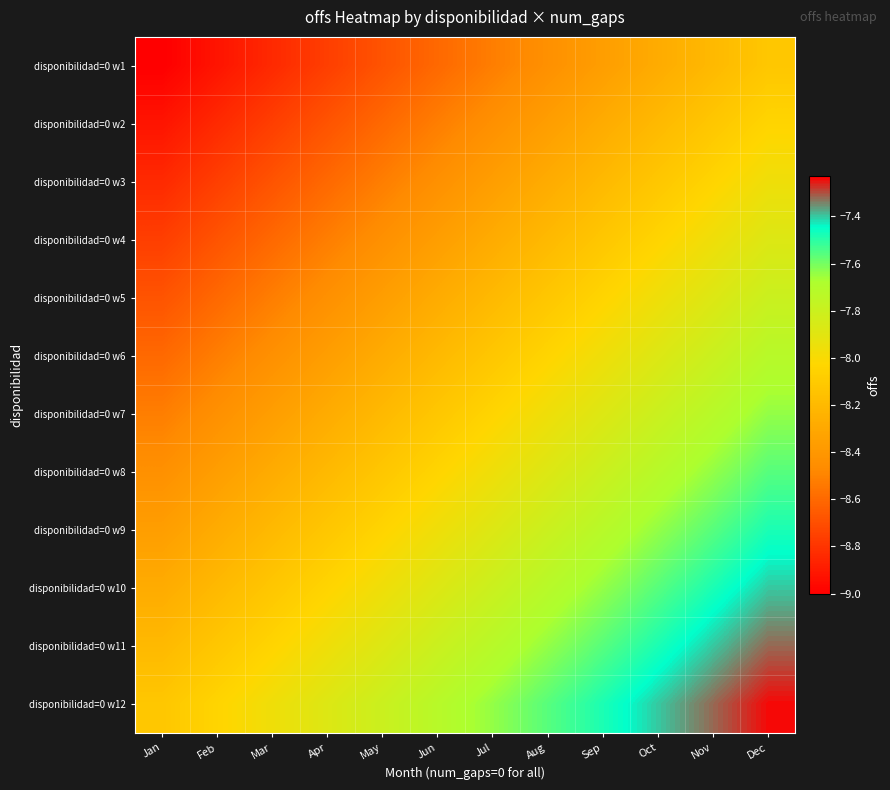

Reading right to left, what are all the values shown in this chart?

disponibilidad=0 w1: Dec=-8.1	Nov=-8.2	Oct=-8.3	Sep=-8.4	Aug=-8.4	Jul=-8.5	Jun=-8.6	May=-8.7	Apr=-8.8	Mar=-8.8	Feb=-8.9	Jan=-9.0
disponibilidad=0 w2: Dec=-8.0	Nov=-8.1	Oct=-8.2	Sep=-8.3	Aug=-8.4	Jul=-8.4	Jun=-8.5	May=-8.6	Apr=-8.7	Mar=-8.8	Feb=-8.8	Jan=-8.9
disponibilidad=0 w3: Dec=-8.0	Nov=-8.0	Oct=-8.1	Sep=-8.2	Aug=-8.3	Jul=-8.4	Jun=-8.4	May=-8.5	Apr=-8.6	Mar=-8.7	Feb=-8.8	Jan=-8.8
disponibilidad=0 w4: Dec=-7.9	Nov=-8.0	Oct=-8.0	Sep=-8.1	Aug=-8.2	Jul=-8.3	Jun=-8.4	May=-8.4	Apr=-8.5	Mar=-8.6	Feb=-8.7	Jan=-8.8
disponibilidad=0 w5: Dec=-7.8	Nov=-7.9	Oct=-8.0	Sep=-8.0	Aug=-8.1	Jul=-8.2	Jun=-8.3	May=-8.4	Apr=-8.4	Mar=-8.5	Feb=-8.6	Jan=-8.7
disponibilidad=0 w6: Dec=-7.7	Nov=-7.8	Oct=-7.9	Sep=-8.0	Aug=-8.0	Jul=-8.1	Jun=-8.2	May=-8.3	Apr=-8.4	Mar=-8.4	Feb=-8.5	Jan=-8.6
disponibilidad=0 w7: Dec=-7.6	Nov=-7.7	Oct=-7.8	Sep=-7.9	Aug=-8.0	Jul=-8.0	Jun=-8.1	May=-8.2	Apr=-8.3	Mar=-8.4	Feb=-8.4	Jan=-8.5
disponibilidad=0 w8: Dec=-7.6	Nov=-7.6	Oct=-7.7	Sep=-7.8	Aug=-7.9	Jul=-8.0	Jun=-8.0	May=-8.1	Apr=-8.2	Mar=-8.3	Feb=-8.4	Jan=-8.4
disponibilidad=0 w9: Dec=-7.5	Nov=-7.6	Oct=-7.6	Sep=-7.7	Aug=-7.8	Jul=-7.9	Jun=-8.0	May=-8.0	Apr=-8.1	Mar=-8.2	Feb=-8.3	Jan=-8.4
disponibilidad=0 w10: Dec=-7.4	Nov=-7.5	Oct=-7.6	Sep=-7.6	Aug=-7.7	Jul=-7.8	Jun=-7.9	May=-8.0	Apr=-8.0	Mar=-8.1	Feb=-8.2	Jan=-8.3
disponibilidad=0 w11: Dec=-7.3	Nov=-7.4	Oct=-7.5	Sep=-7.6	Aug=-7.6	Jul=-7.7	Jun=-7.8	May=-7.9	Apr=-8.0	Mar=-8.0	Feb=-8.1	Jan=-8.2
disponibilidad=0 w12: Dec=-7.2	Nov=-7.3	Oct=-7.4	Sep=-7.5	Aug=-7.6	Jul=-7.6	Jun=-7.7	May=-7.8	Apr=-7.9	Mar=-8.0	Feb=-8.0	Jan=-8.1